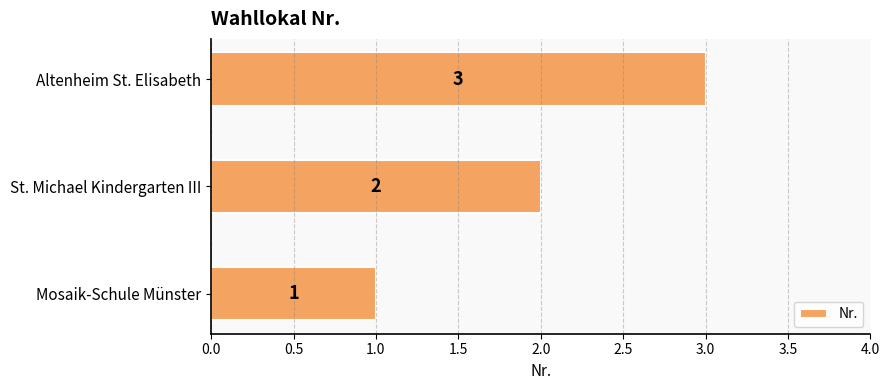

What is the difference between the maximum and minimum values?

2